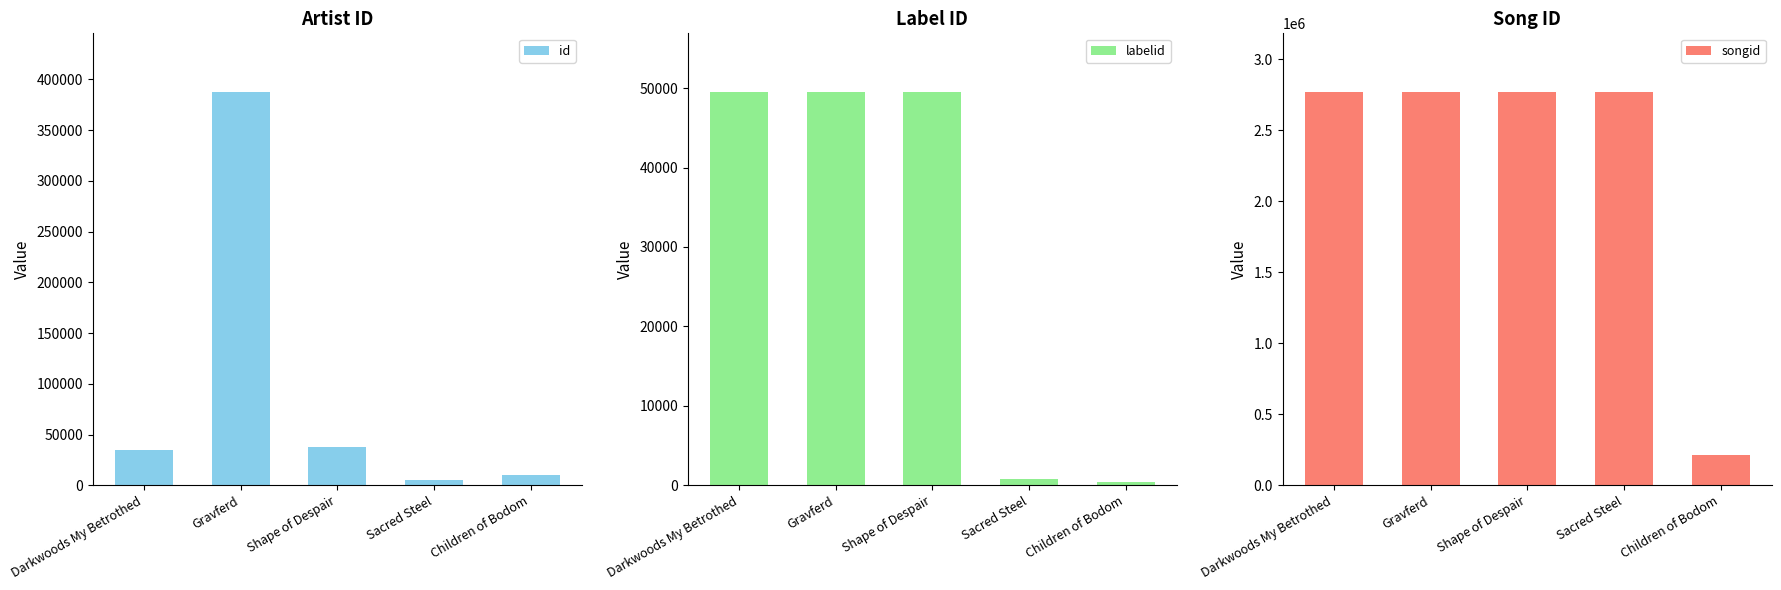

What is the total value across all series at Shape of Despair?

2853008